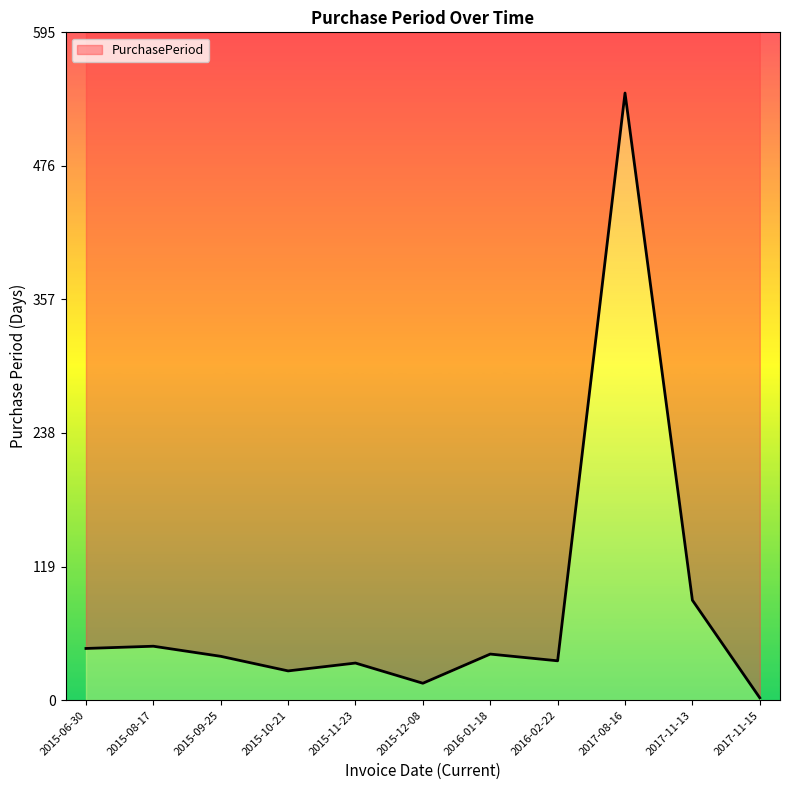

True or false: the data shows 10 at 2015-10-21.

False